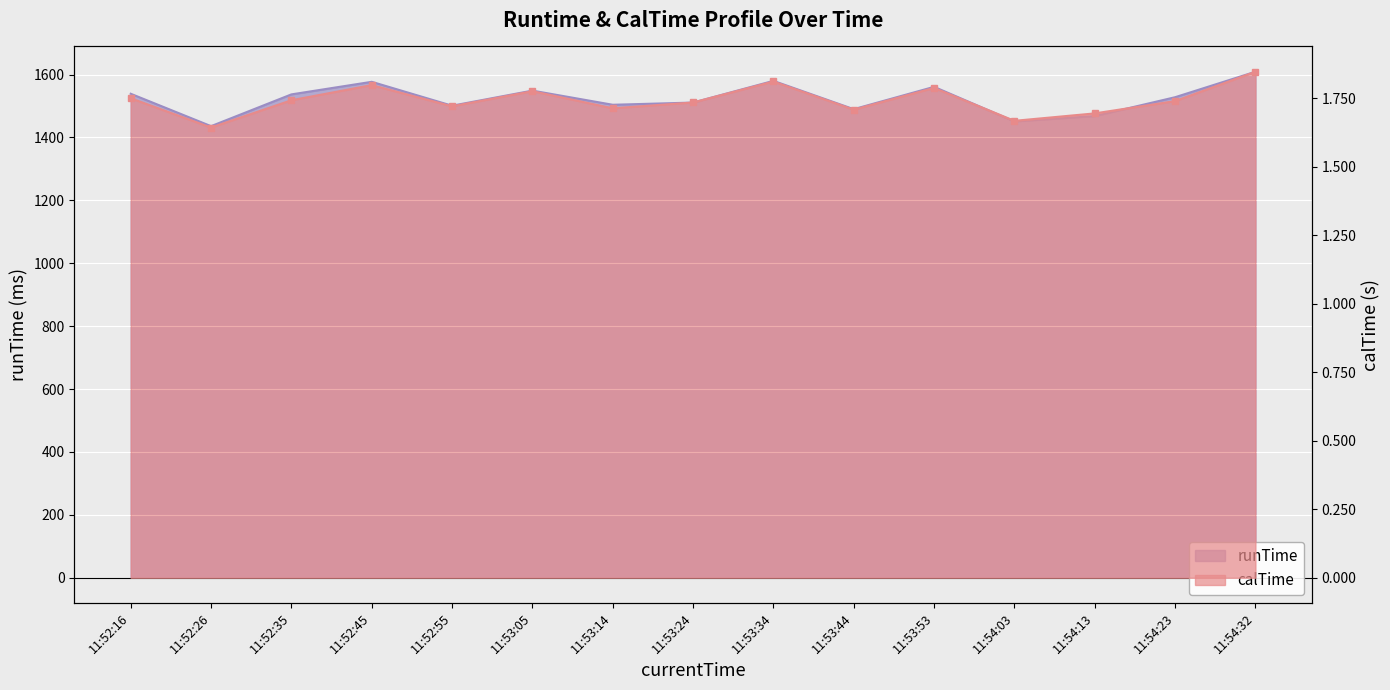

In runTime, how many points are higher than both neighbors (excluding endpoints)?

4